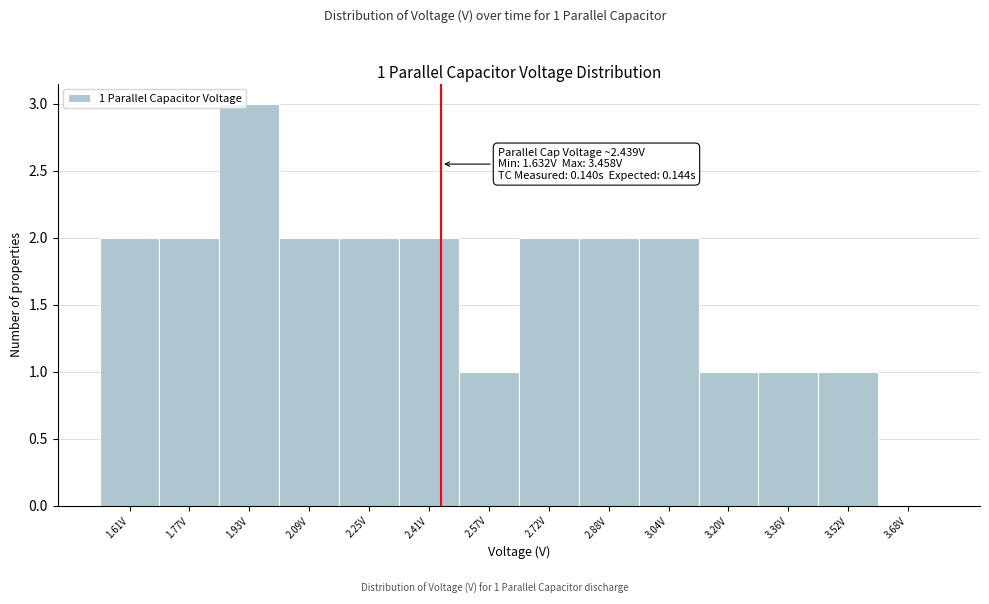

Which range on the x-axis has the tallest bar?

1.86 to 2.00